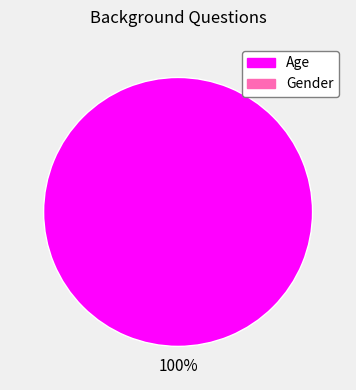

Is there a majority slice in this chart?

Yes